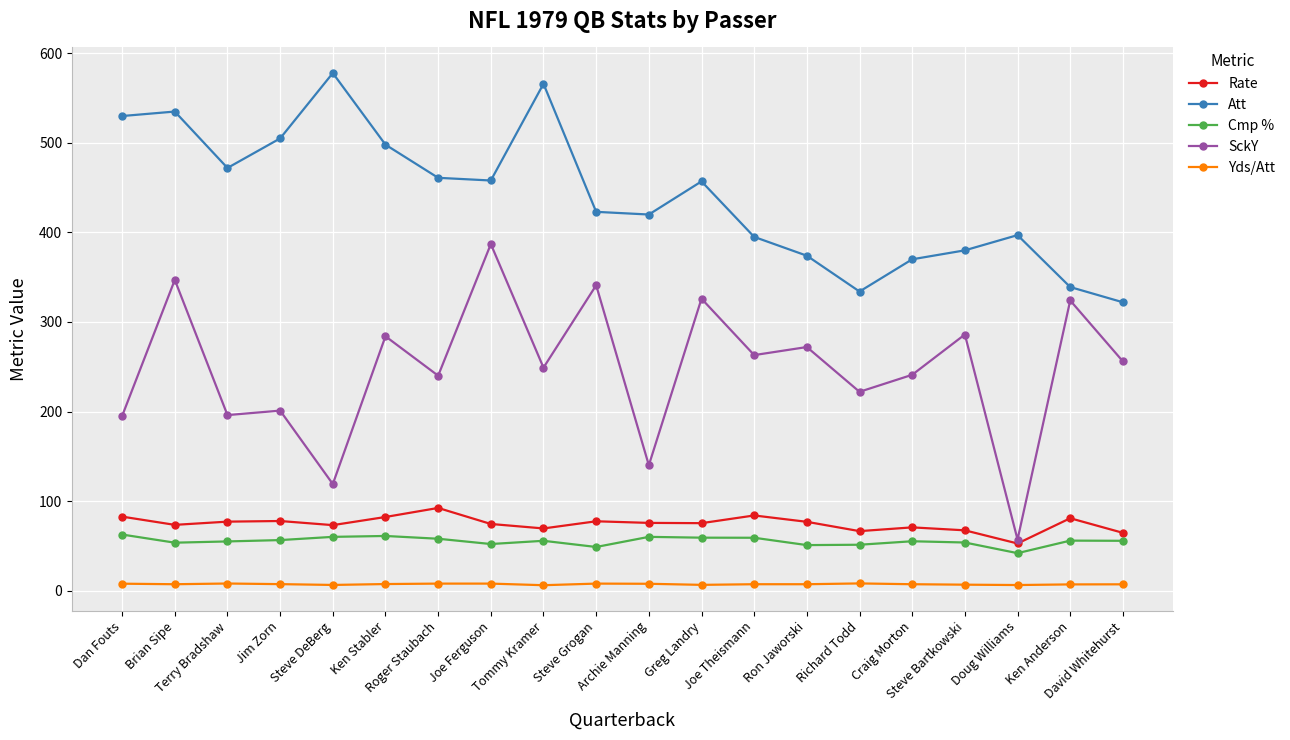

What is the label of the 20th point from the left?

David Whitehurst